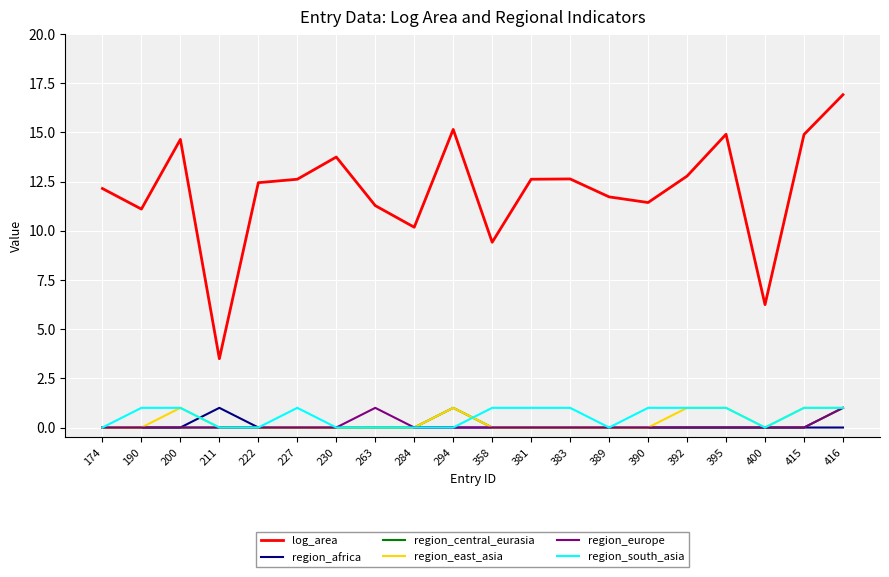

What is the minimum value for log_area?

3.5